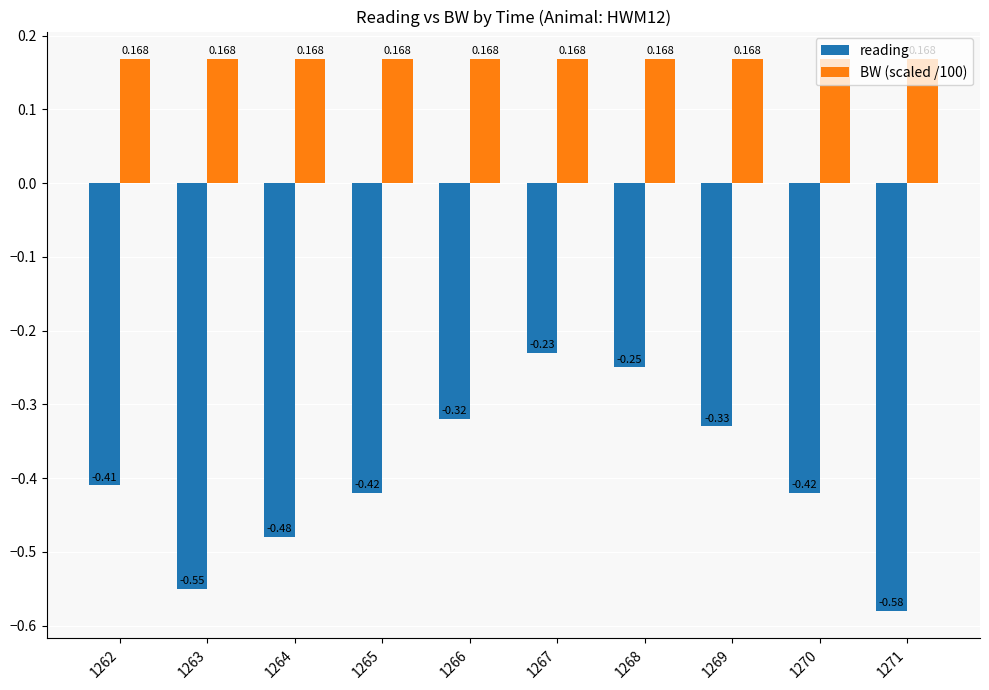

Which series has the widest spread of values?

reading